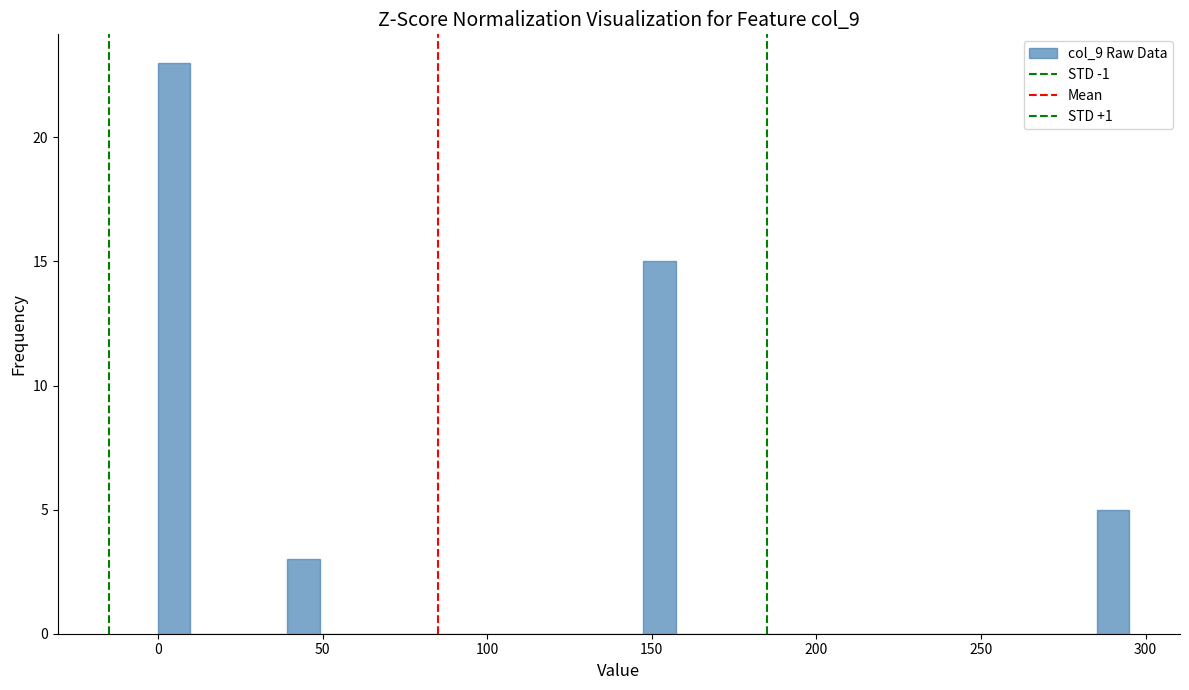

Around what value on the x-axis is the tallest bar? Give the approximate position of its centre, as read against the axis.

5